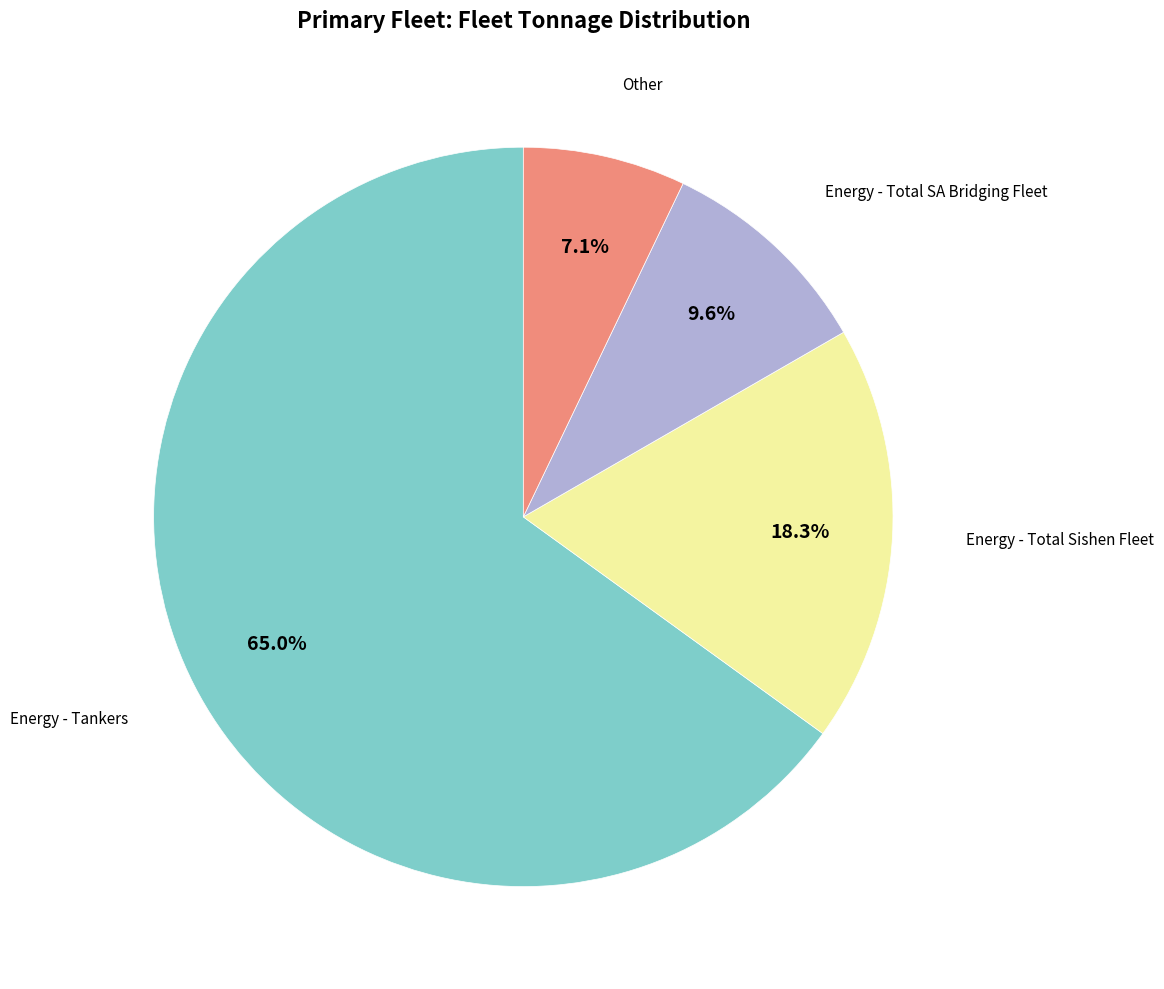

Is there a majority slice in this chart?

Yes